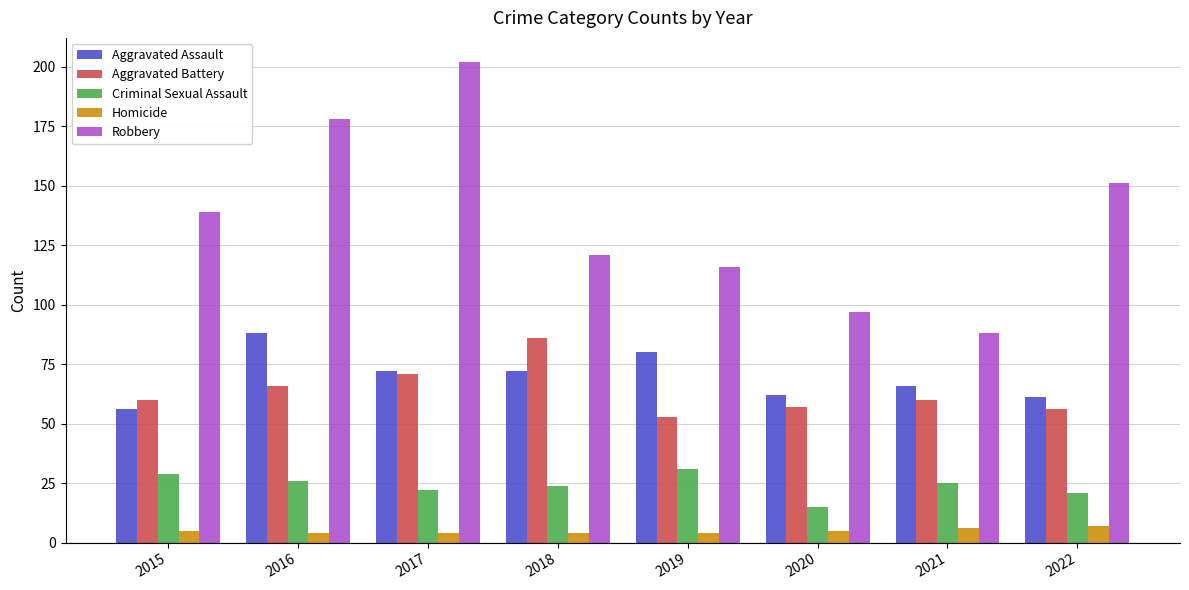

What are all the series names shown in the legend?

Aggravated Assault, Aggravated Battery, Criminal Sexual Assault, Homicide, Robbery